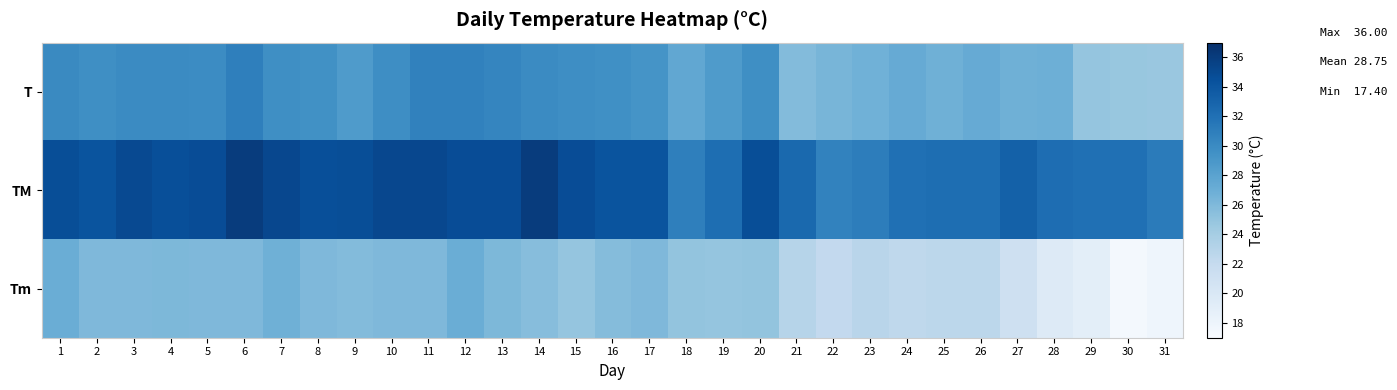

Reading left to right, what are all the values shown in this chart?

T: 1=30.1	2=29.7	3=30.0	4=30.0	5=29.9	6=30.9	7=29.7	8=29.5	9=28.7	10=29.8	11=30.7	12=30.7	13=30.4	14=30.0	15=29.8	16=29.6	17=29.3	18=27.6	19=28.7	20=29.7	21=25.8	22=26.3	23=26.7	24=27.3	25=26.8	26=27.3	27=26.8	28=26.9	29=24.9	30=24.8	31=24.7
TM: 1=34.7	2=34.2	3=35.0	4=34.6	5=34.8	6=36.0	7=35.2	8=34.6	9=34.7	10=35.2	11=35.2	12=34.8	13=34.8	14=36.0	15=34.8	16=34.2	17=34.2	18=30.9	19=32.2	20=34.7	21=32.6	22=30.6	23=31.0	24=32.0	25=32.2	26=32.2	27=33.2	28=32.3	29=32.0	30=32.0	31=31.2
Tm: 1=27.0	2=26.0	3=26.0	4=26.1	5=26.0	6=26.0	7=26.8	8=26.0	9=25.8	10=26.0	11=26.0	12=27.0	13=26.1	14=25.6	15=24.9	16=25.7	17=26.0	18=25.0	19=24.9	20=25.0	21=23.0	22=22.2	23=22.8	24=22.4	25=22.6	26=22.6	27=21.2	28=19.5	29=19.0	30=17.4	31=17.9